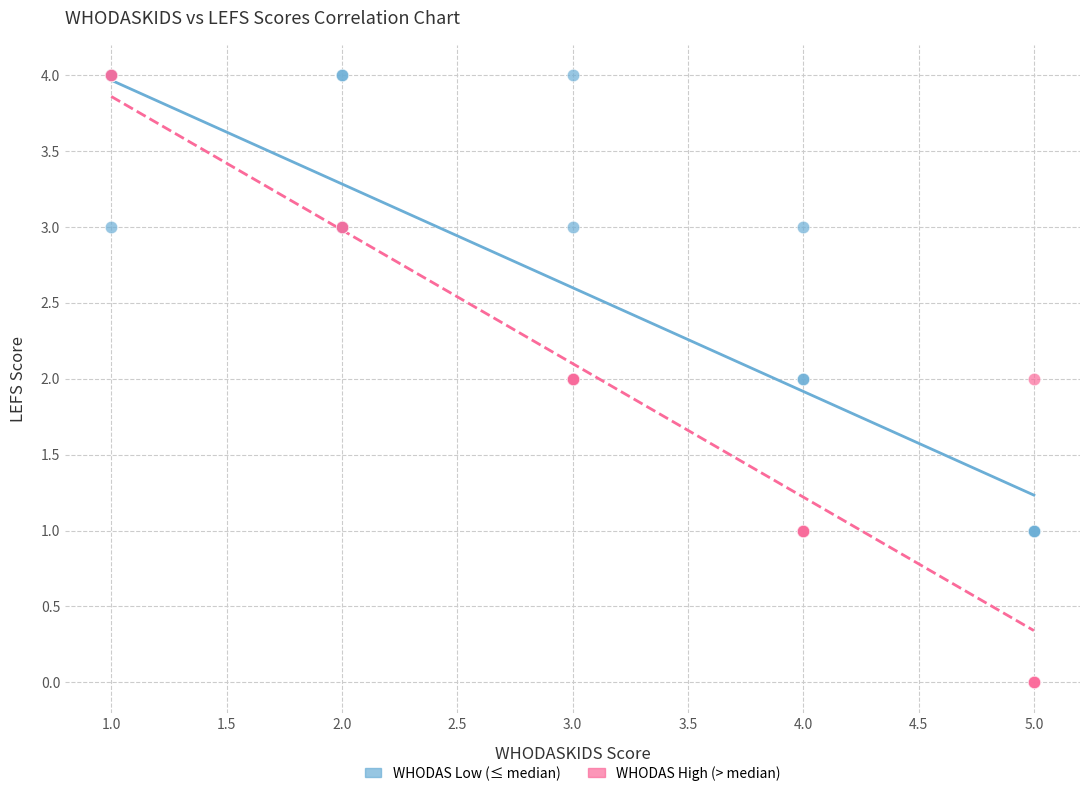

Which series reaches the minimum Y coordinate?

WHODAS High (> median)